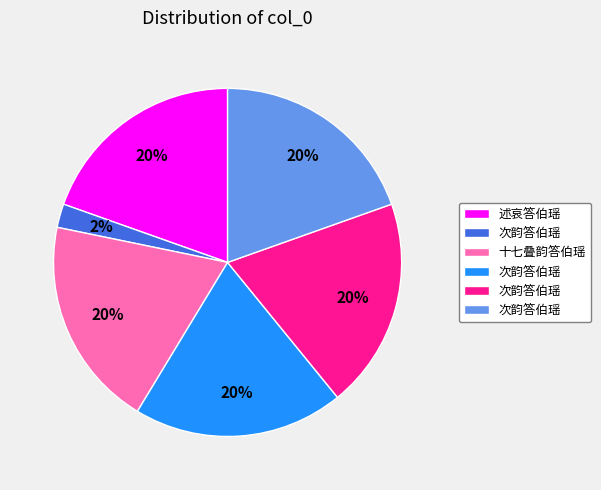

Does any single category account for the majority?

No